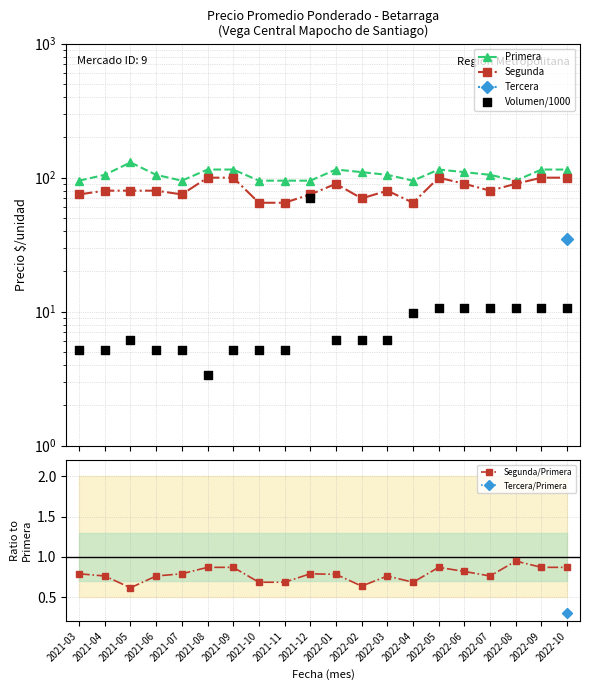

Which series has the widest spread of Y values?

Volumen/1000